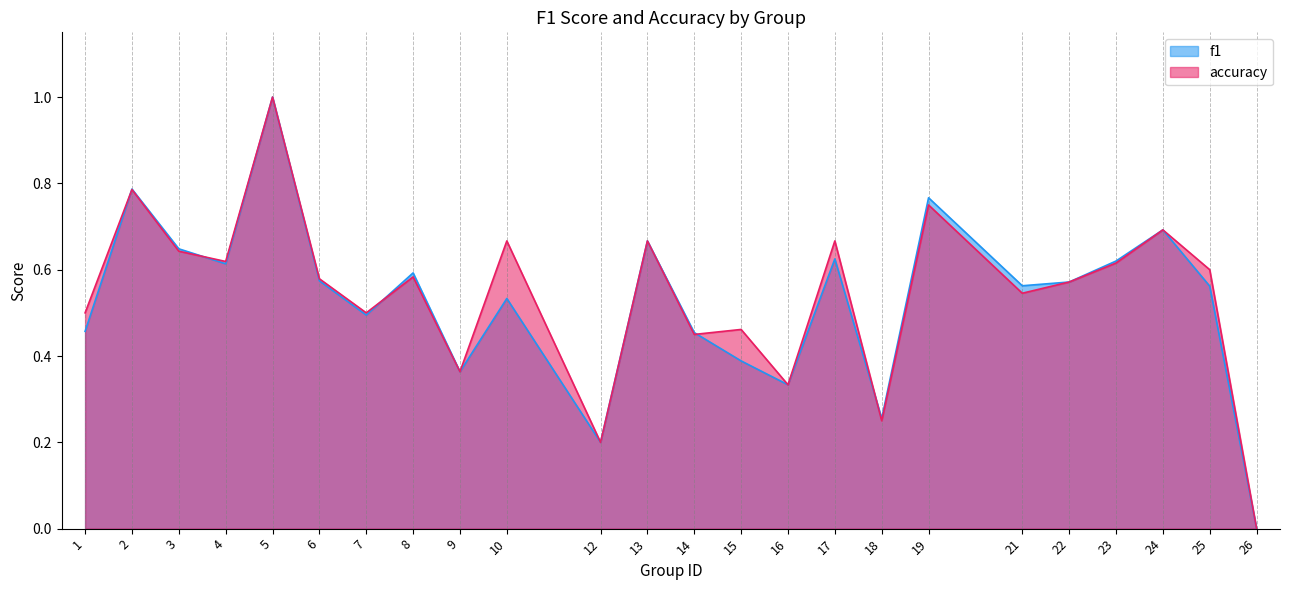

Where is the first local minimum for accuracy?

4